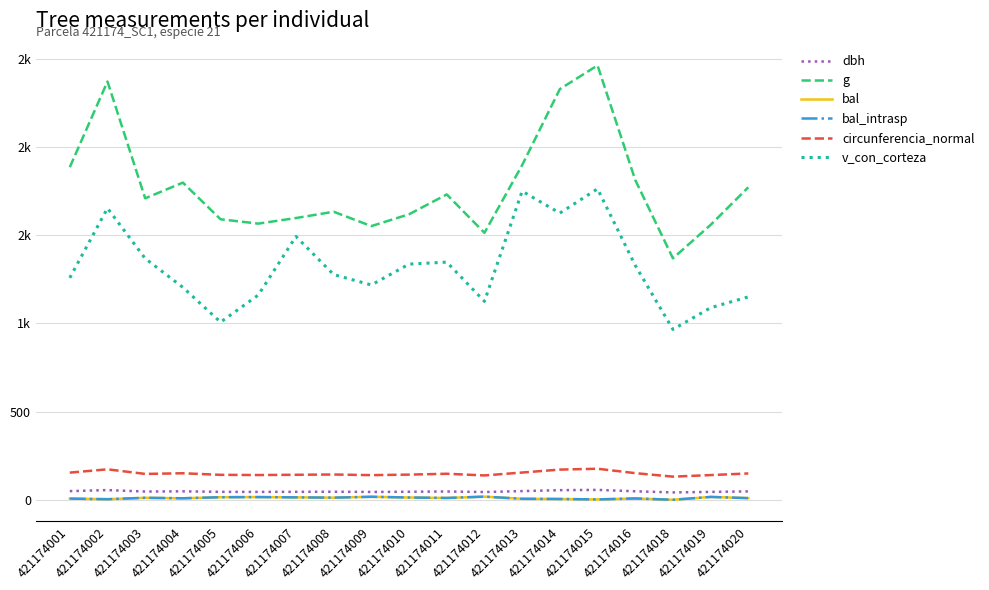

Which series changed the most between 421174005 and 421174011?

v_con_corteza